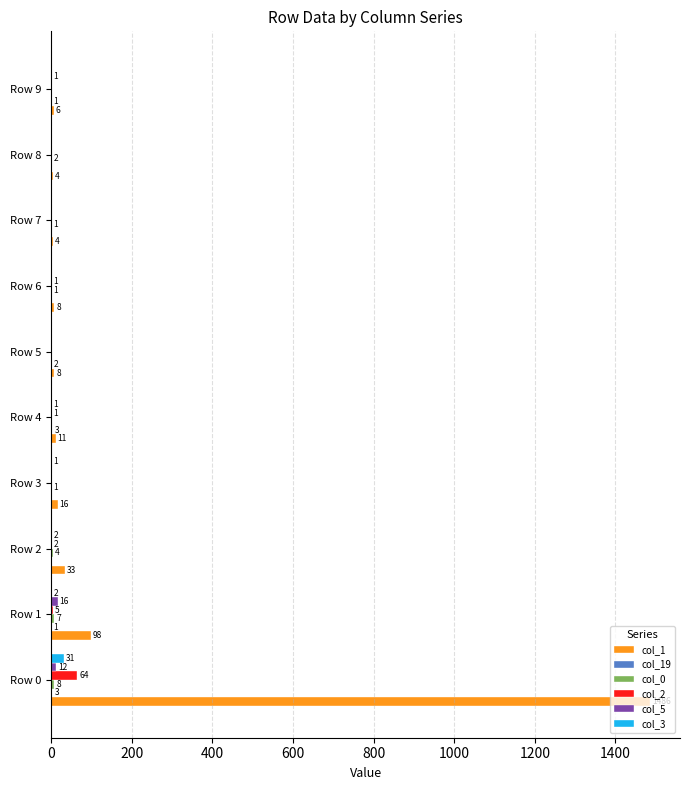

How many distinct data groups are displayed?

6